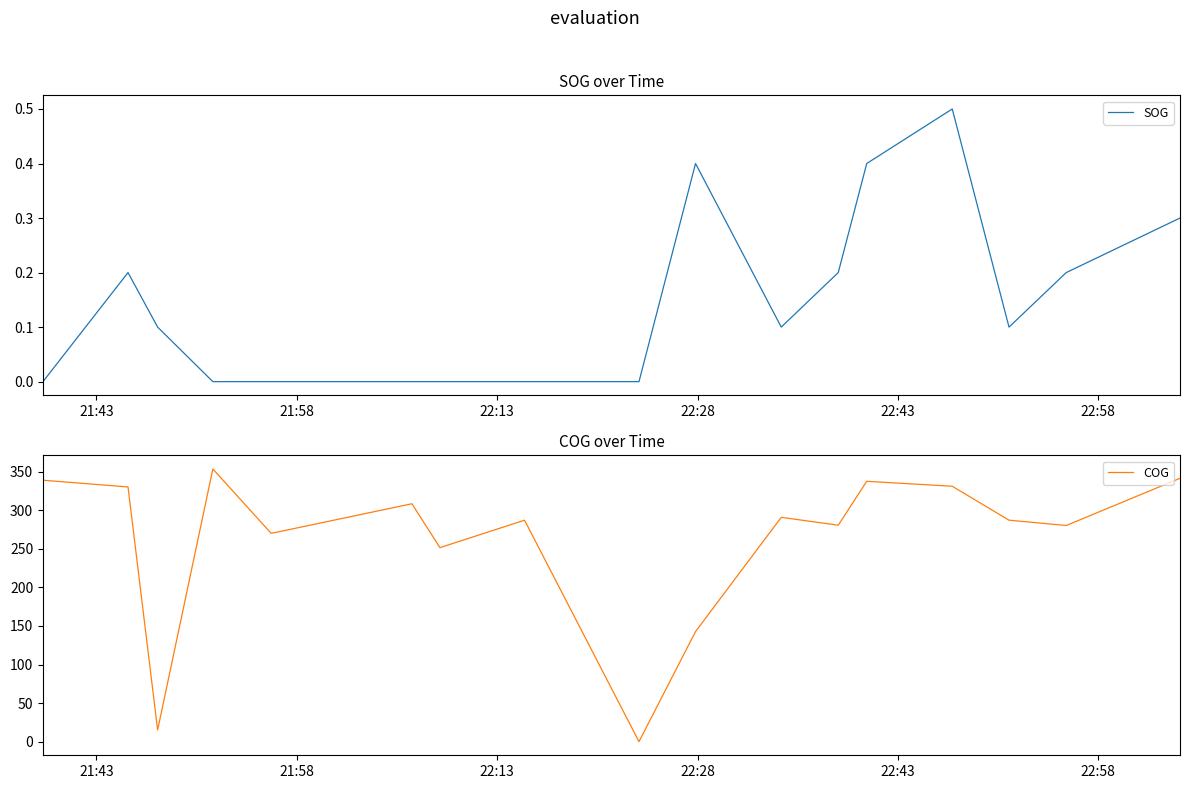

What is the maximum value for SOG?

0.5